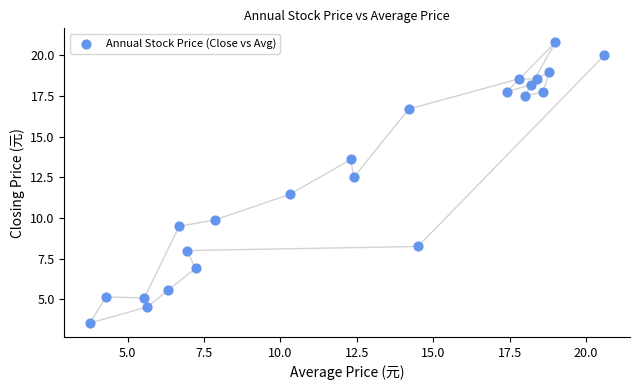

What is the range of X values (max minus min)?

16.8